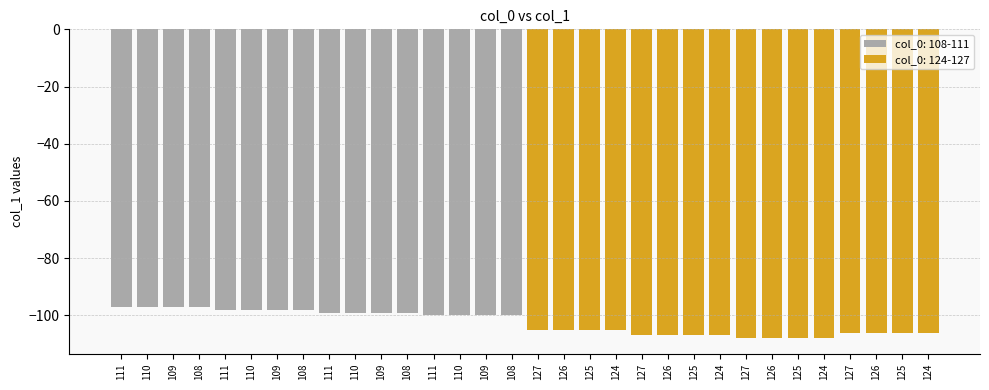

What is the change in value from 111 to 125?

-7